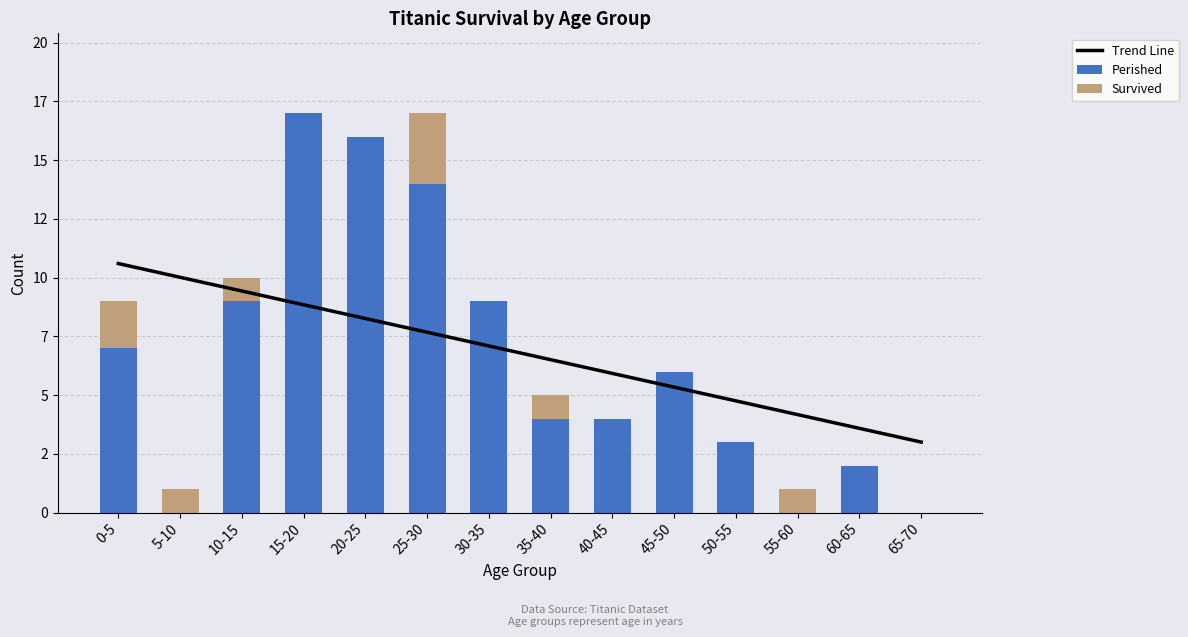

What is the difference between the second highest and minimum values in the Trend Line series?

7.0